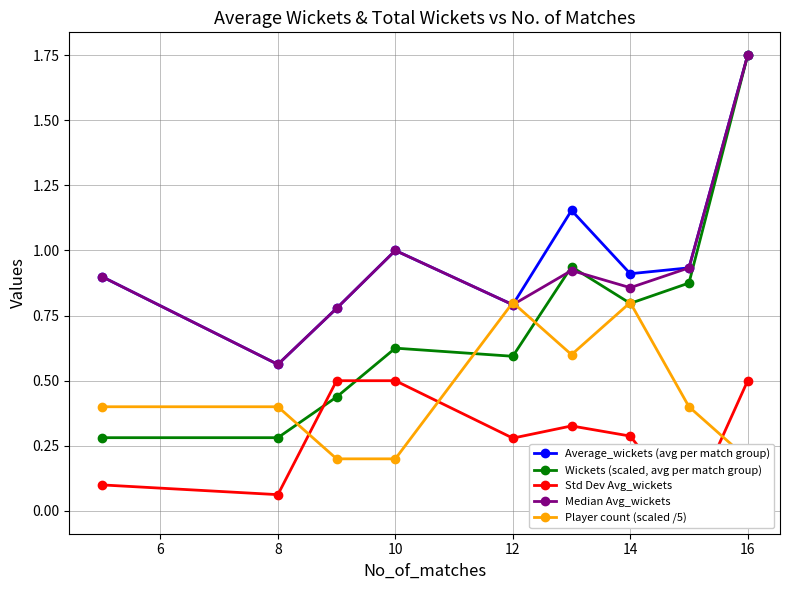

How many times do Wickets (scaled, avg per match group) and Std Dev Avg_wickets cross each other?

2